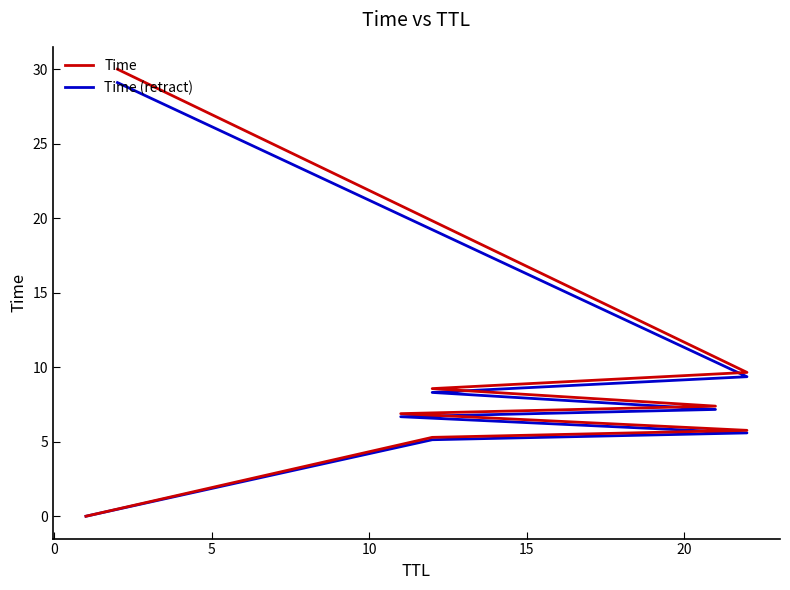

True or false: Time and Time (retract) intersect in this chart.

False